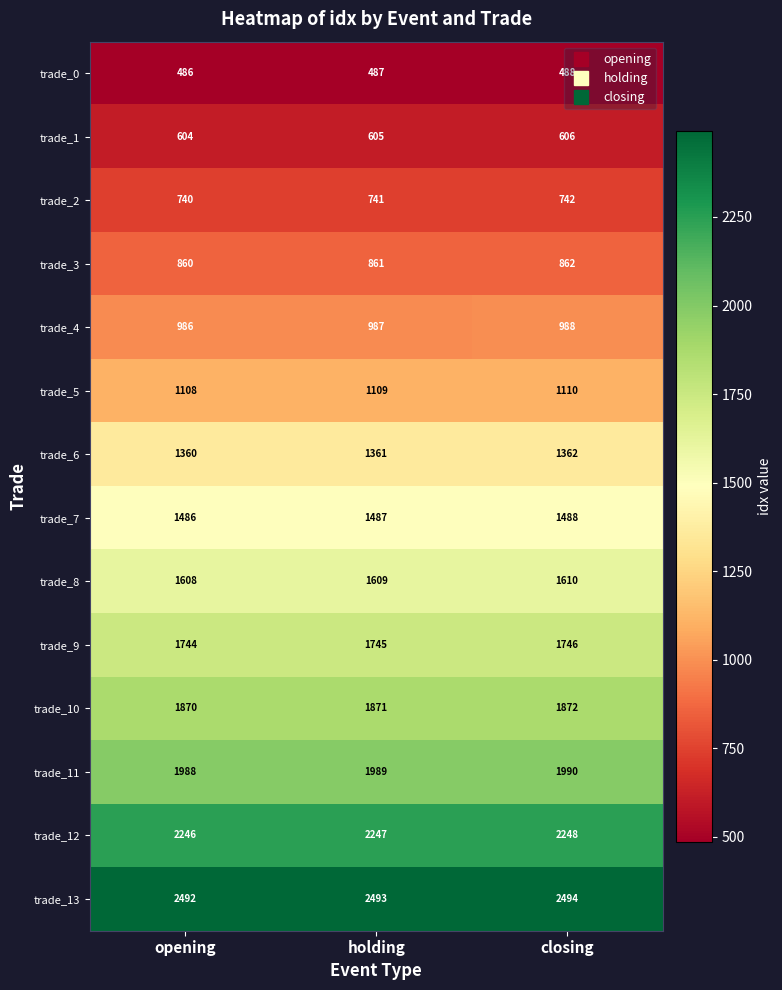

Rank the categories by trade_11 value from lowest to highest.

opening, holding, closing